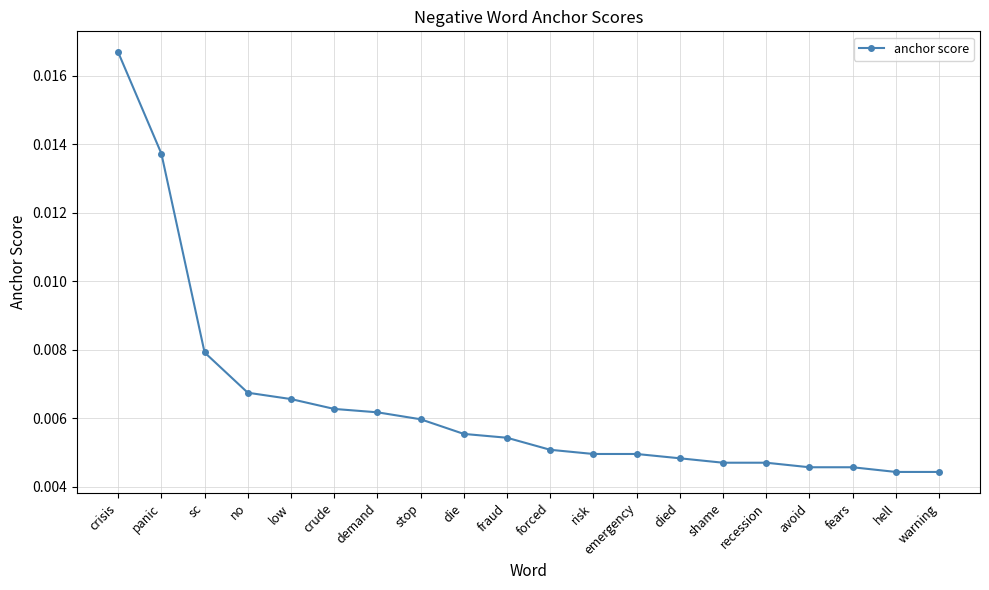

What is the label of the 3rd point from the right?

fears